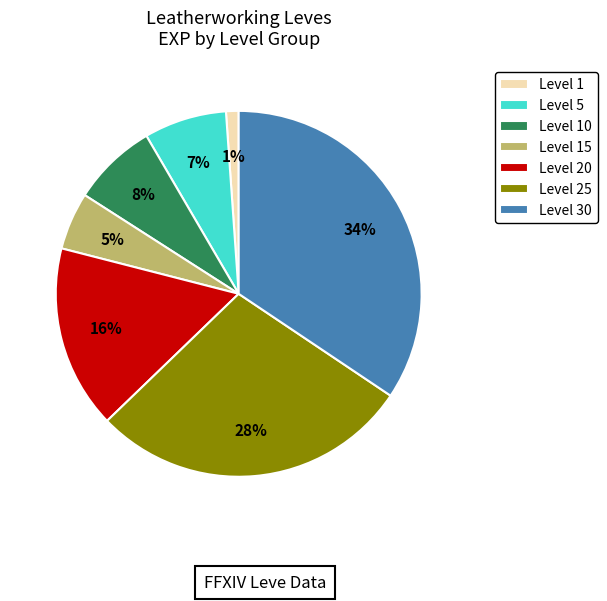

Is there any slice that represents more than half of the pie?

No